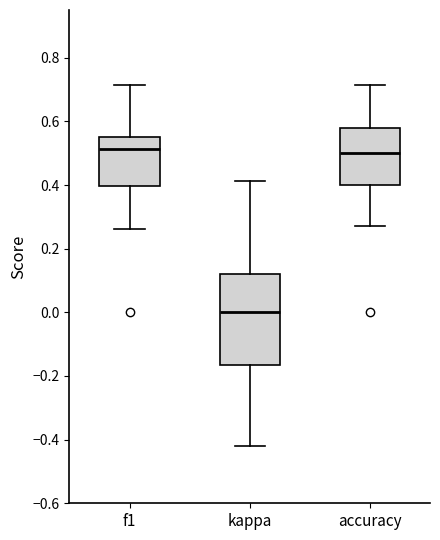

Reading left to right, transcribe this box plot: for each box, give where its median line is, the range the box spans, and where its two whiskers end, as read against the y-axis. The values are not printed on the chart, so give them approximately, as read against the axis.

f1: median 0.52, box 0.40 to 0.56, whiskers 0.26 to 0.72
kappa: median 0.00, box -0.16 to 0.12, whiskers -0.42 to 0.42
accuracy: median 0.50, box 0.40 to 0.58, whiskers 0.28 to 0.72